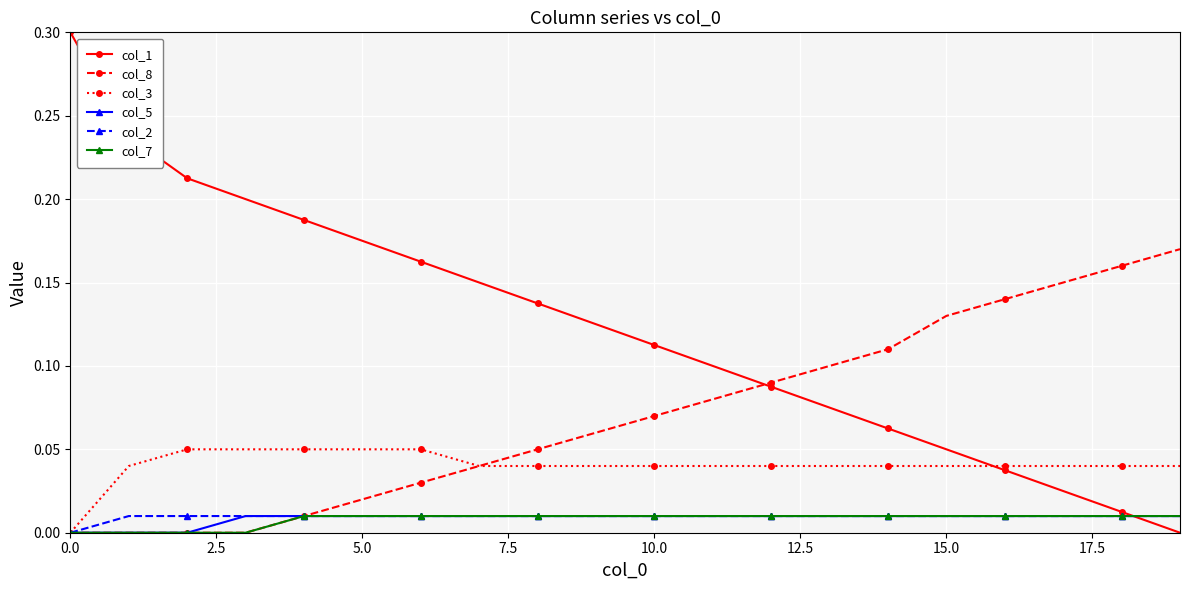

How many data points does each series have?

20